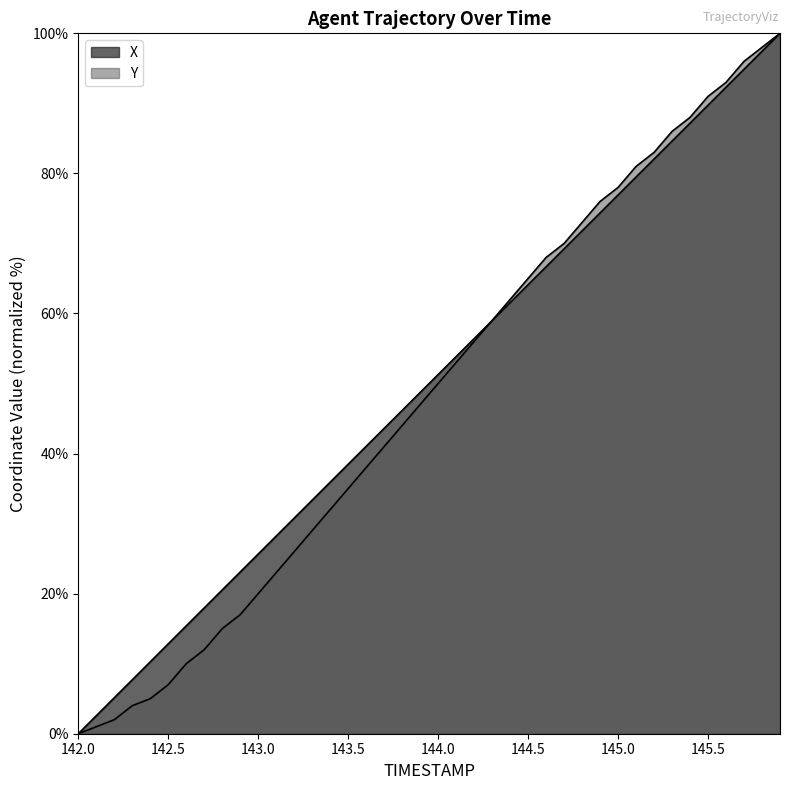

Reading left to right, list all the values displayed in this chart.

X: 0.0	2.6	5.1	7.7	10.3	12.8	15.4	18.0	20.5	23.1	25.7	28.2	30.8	33.3	35.9	38.5	41.0	43.6	46.2	48.7	51.3	53.9	56.4	59.0	61.5	64.1	66.7	69.2	71.8	74.4	76.9	79.5	82.1	84.6	87.2	89.7	92.3	94.9	97.4	100.0
Y: 0.0	1.0	2.0	4.0	5.0	7.0	10.0	12.0	15.0	17.0	20.0	23.0	26.0	29.0	32.0	35.0	38.0	41.0	44.0	47.0	50.0	53.0	56.0	59.0	62.0	65.0	68.0	70.0	73.0	76.0	78.0	81.0	83.0	86.0	88.0	91.0	93.0	96.0	98.0	100.0